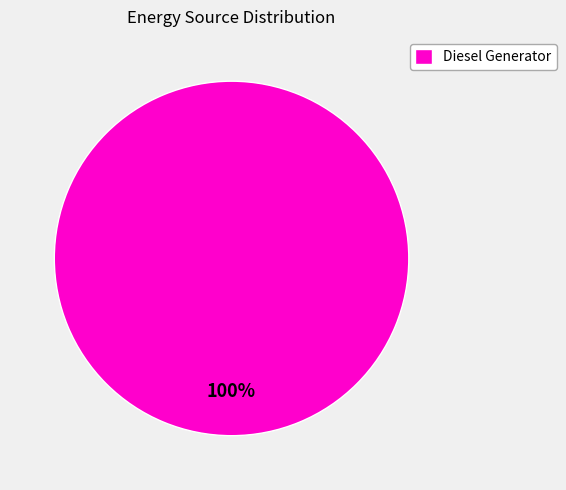

True or false: Diesel Generator accounts for 100% of the total.

True